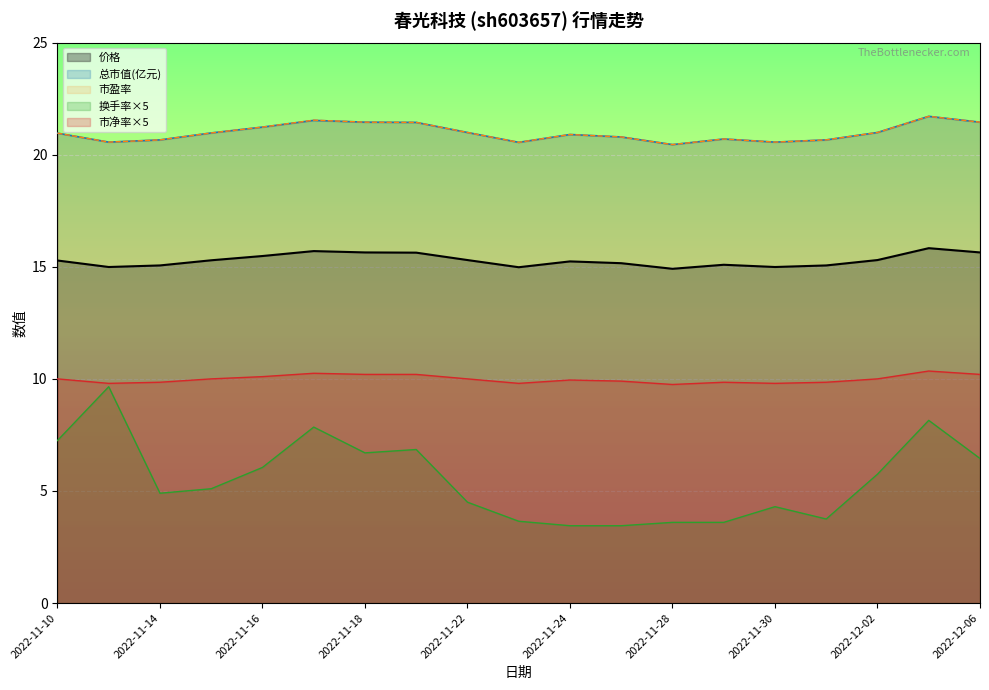

What is the maximum value shown in the chart?

21.7